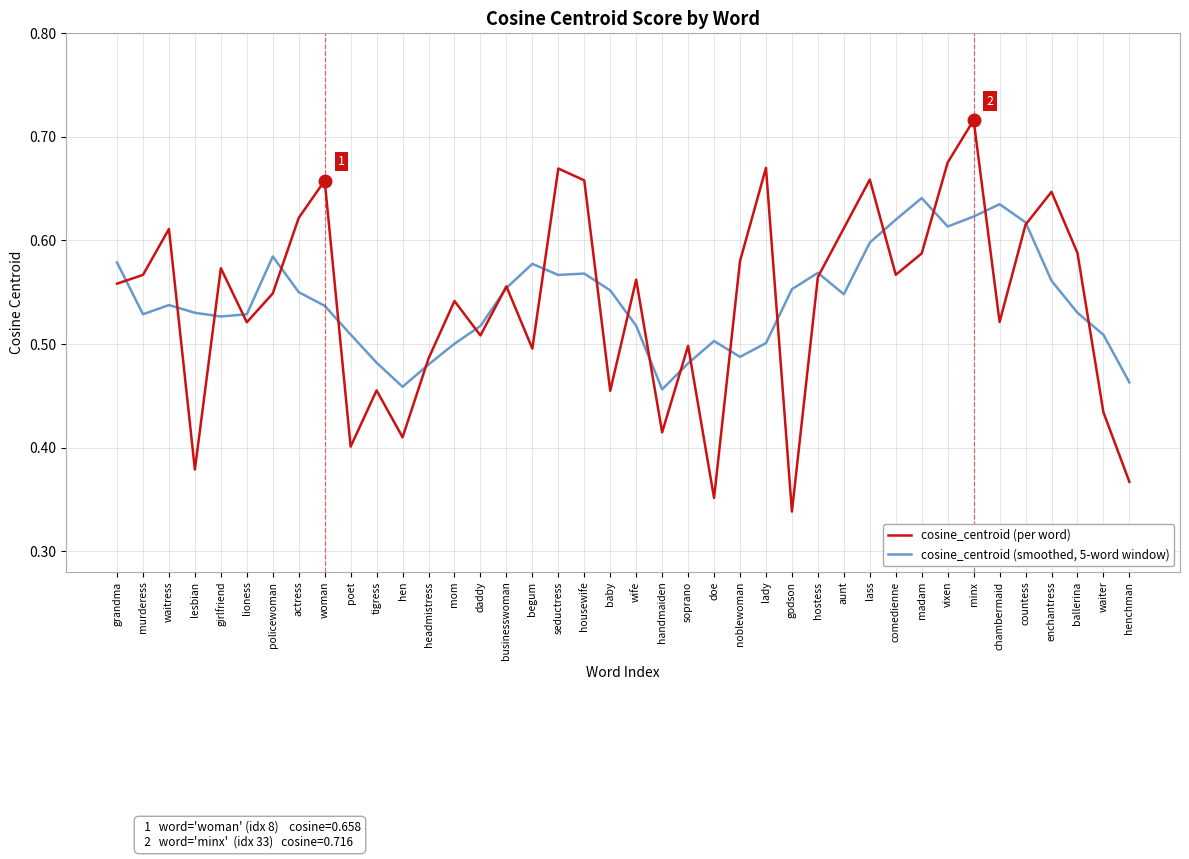

In cosine_centroid (smoothed, 5-word window), how many points are higher than both neighbors (excluding endpoints)?

8